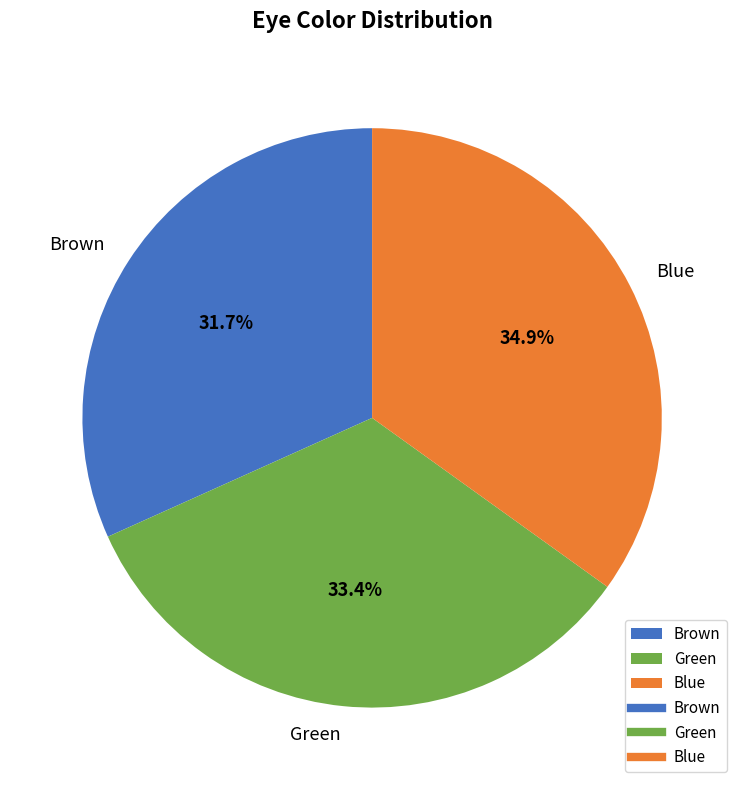

How many segments does this pie chart have?

3